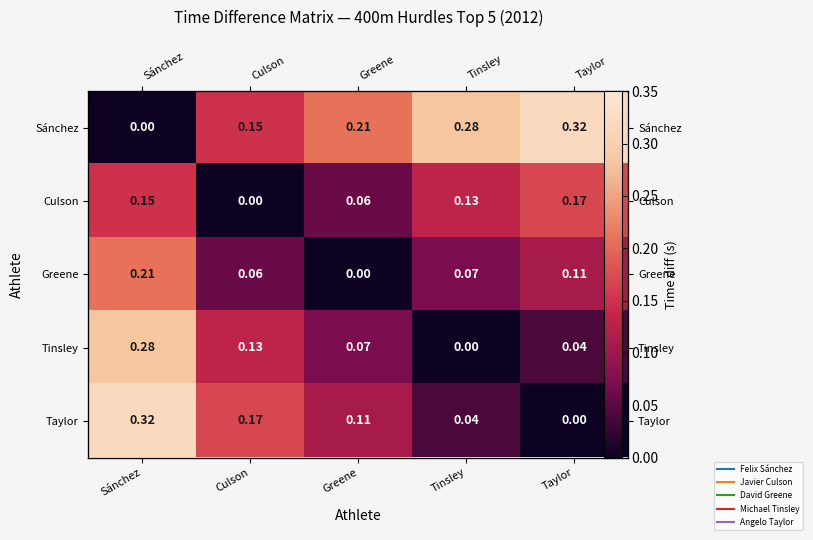

List the labels in order of Culson value, smallest first.

Culson, Greene, Tinsley, Sánchez, Taylor